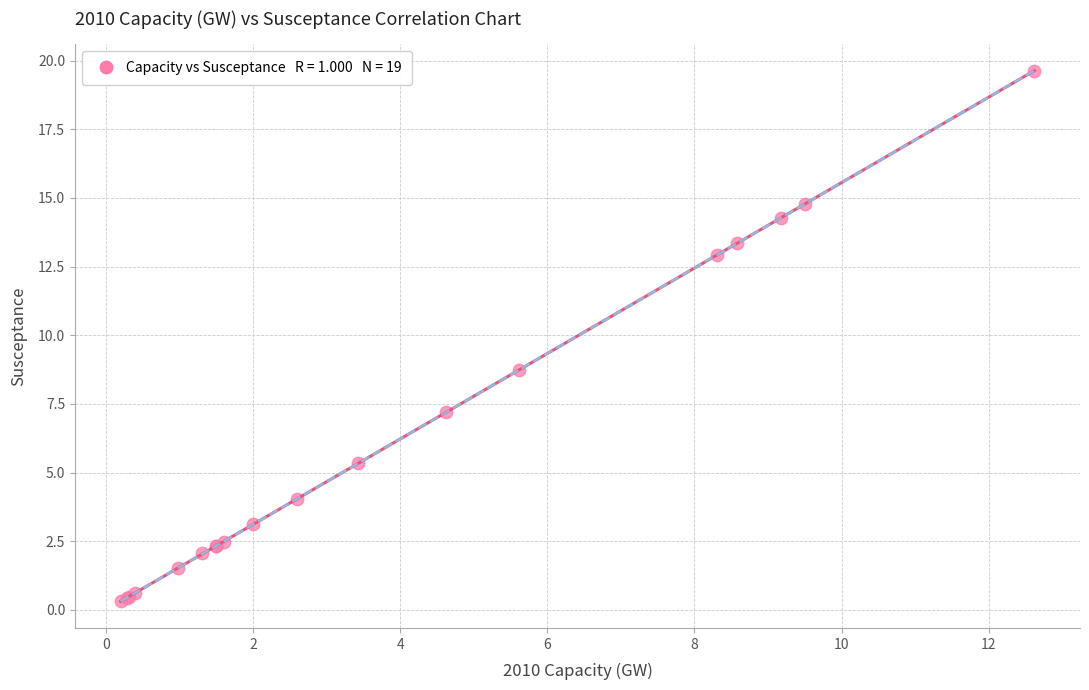

What Y value in the scatter plot is closest to 9?

8.7